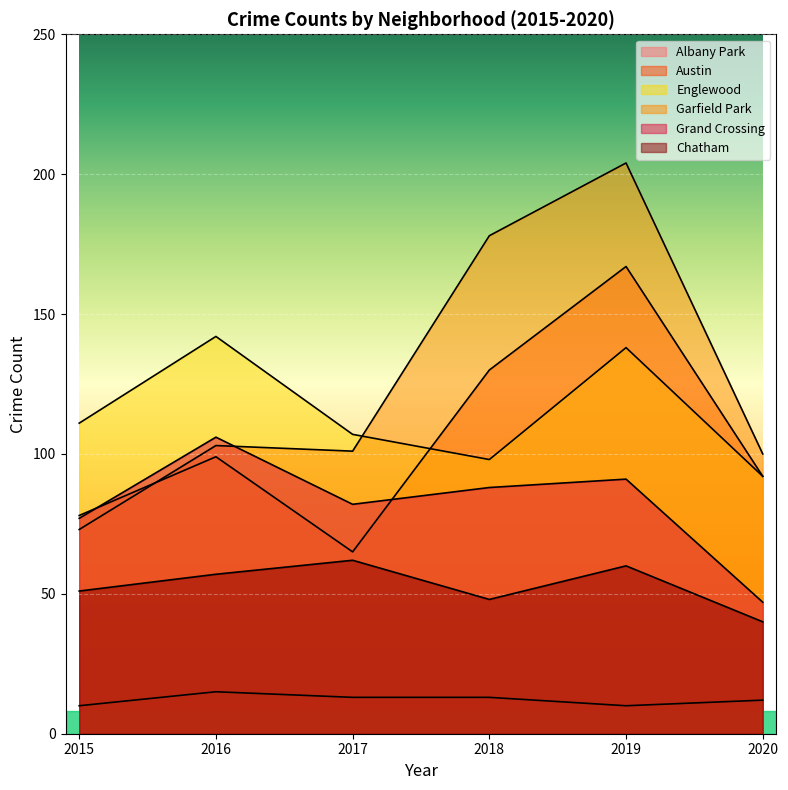

At which label does Grand Crossing reach its peak?

2016